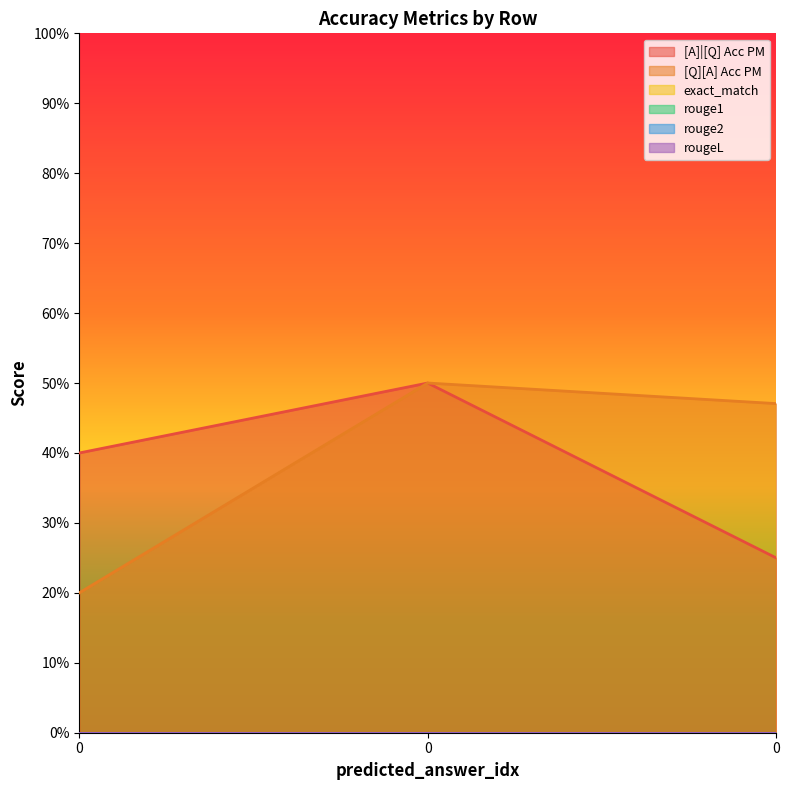

What is the spread (max minus min) of values at 0?

0.4